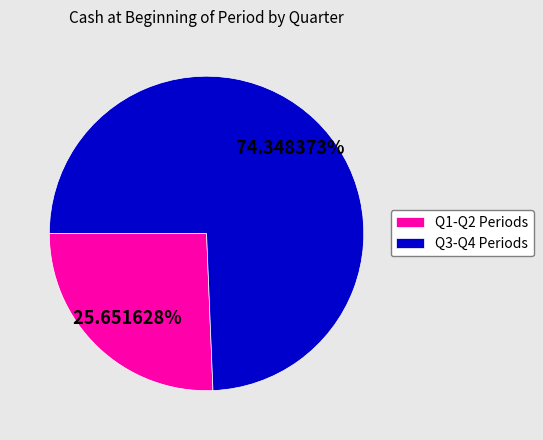

Does Q3-Q4 Periods represent more than half of the total?

Yes